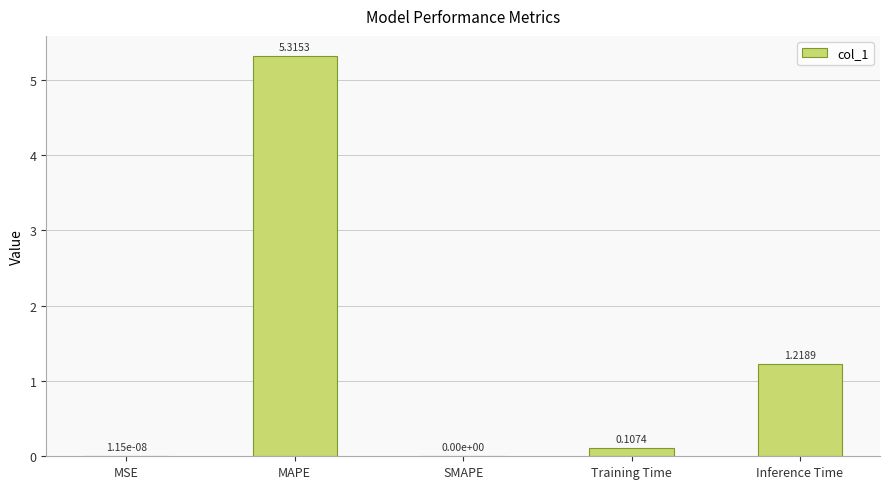

True or false: the data shows 5.3 at MAPE.

True